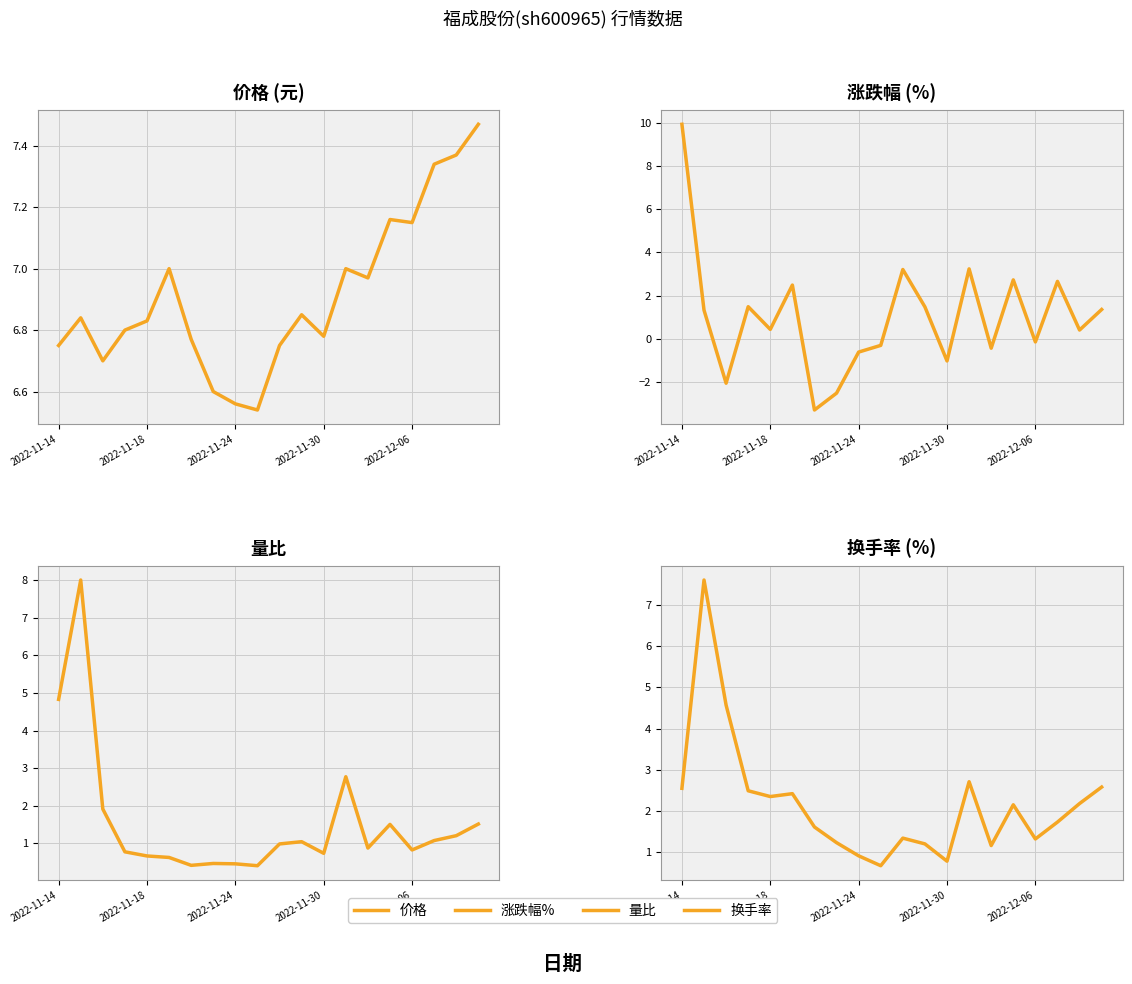

At how many categories does at least one series exceed -1?

20